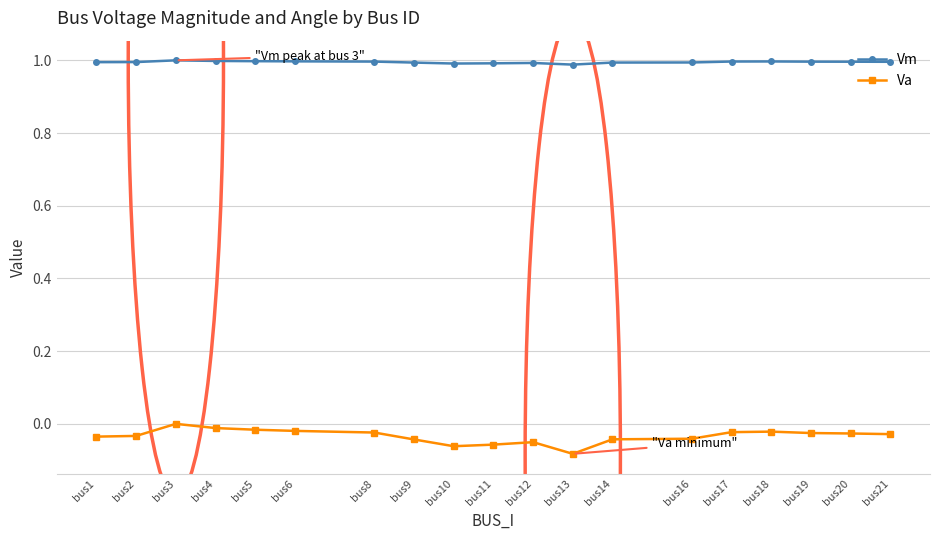

True or false: Va has more than 1 interior local peaks.

True